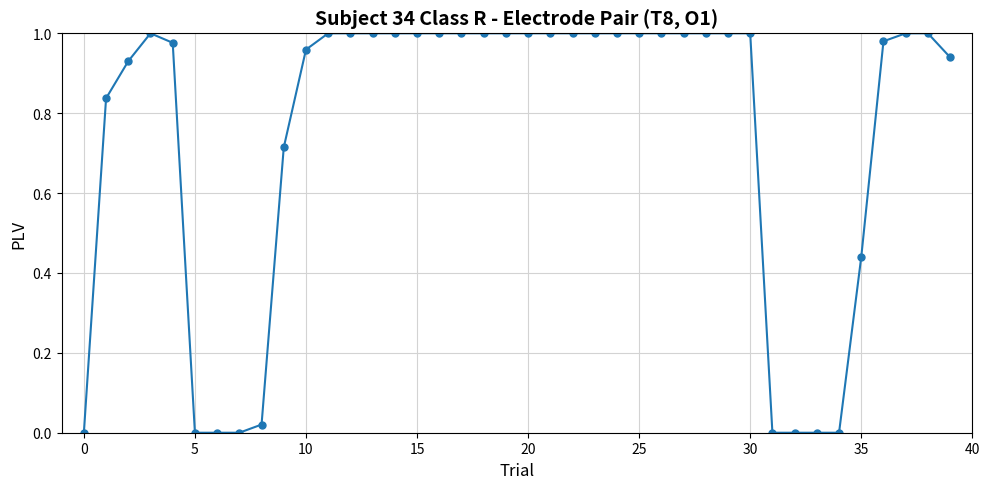

What is the sum of all values?

29.8